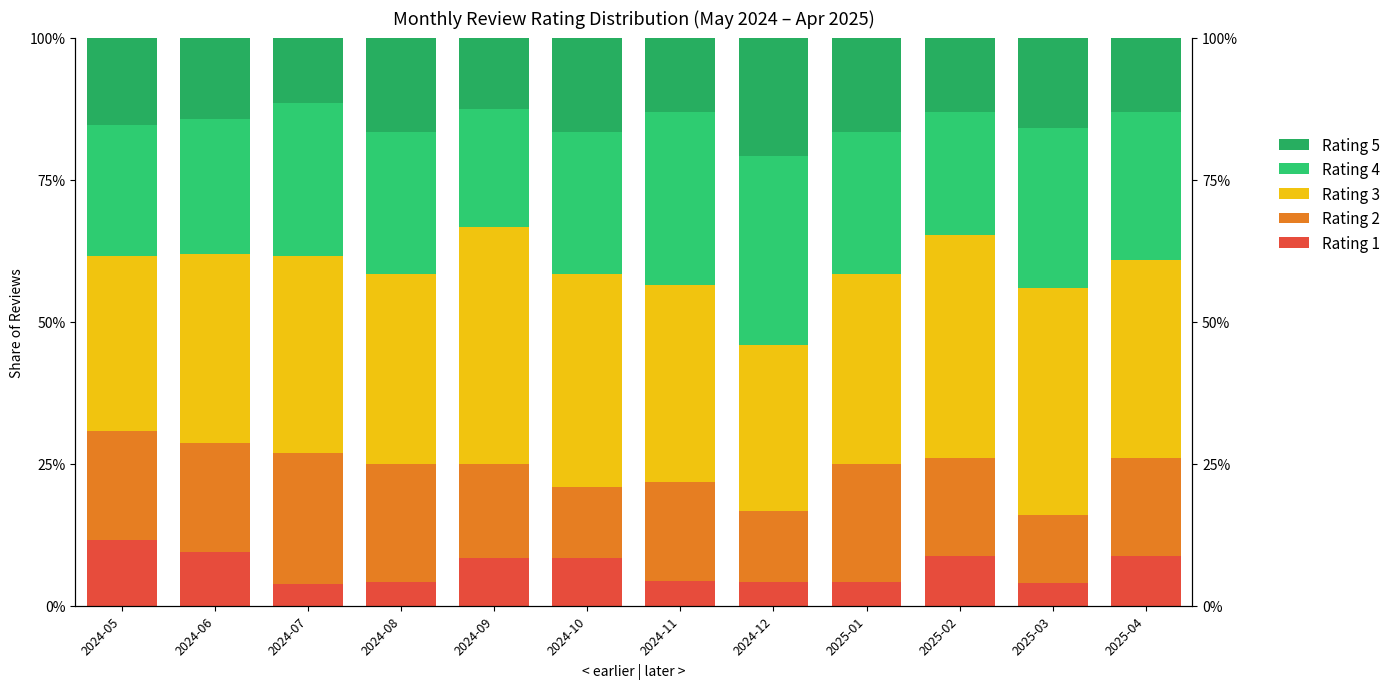

The Rating 3 series shows 33.3 at 2024-06. True or false?

True